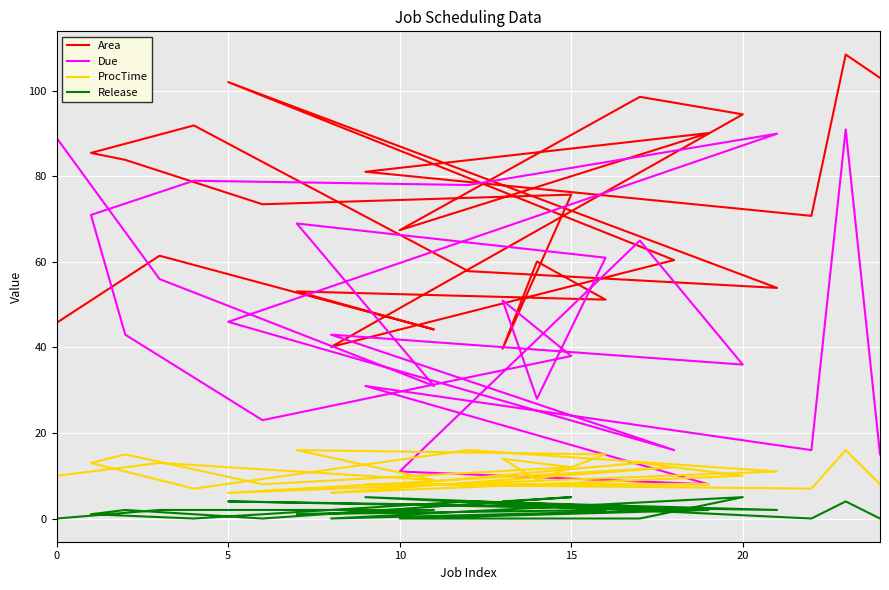

In Area, how many points are higher than both neighbors (excluding endpoints)?

9